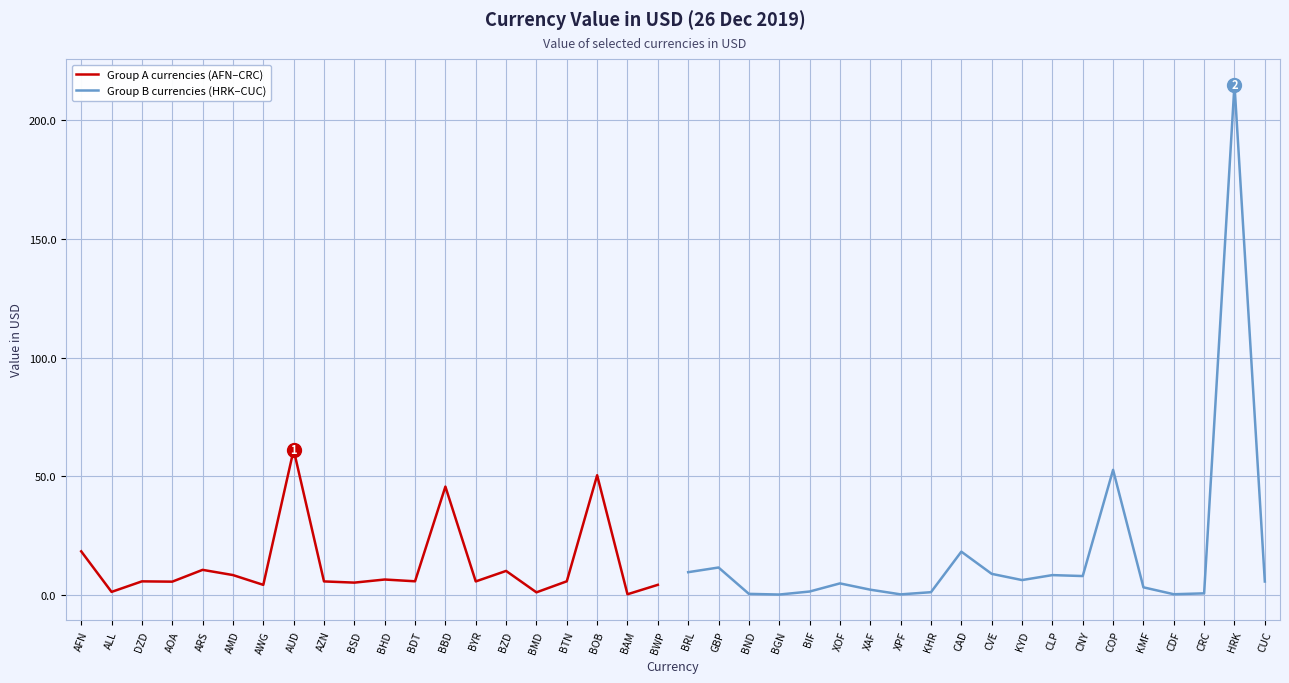

How many data points in Group A currencies (AFN–CRC) are less than 5?

5